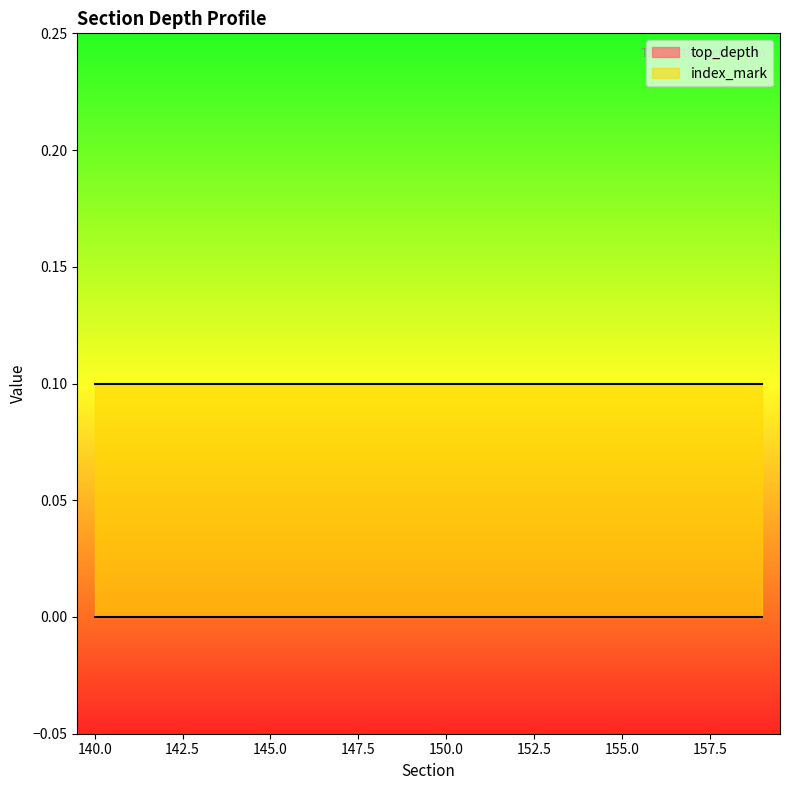

At which category does the chart reach its minimum across all series?

140